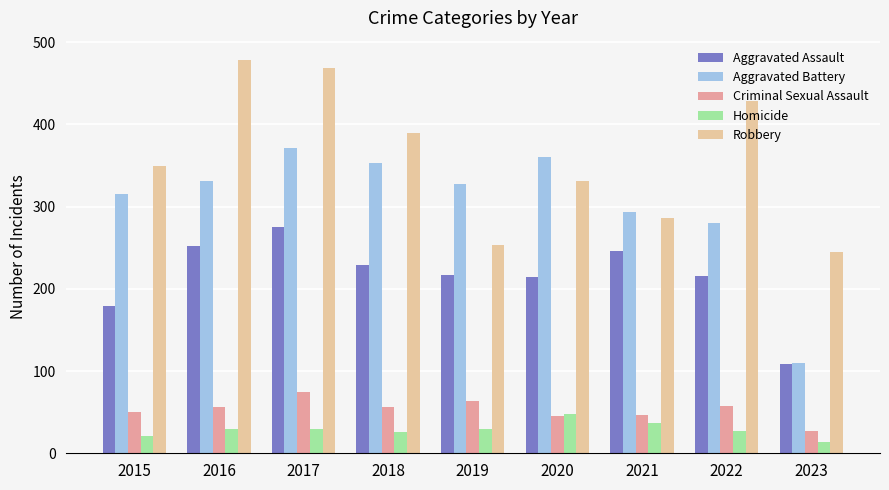

What is the difference between the Criminal Sexual Assault values at 2021 and 2018?

9